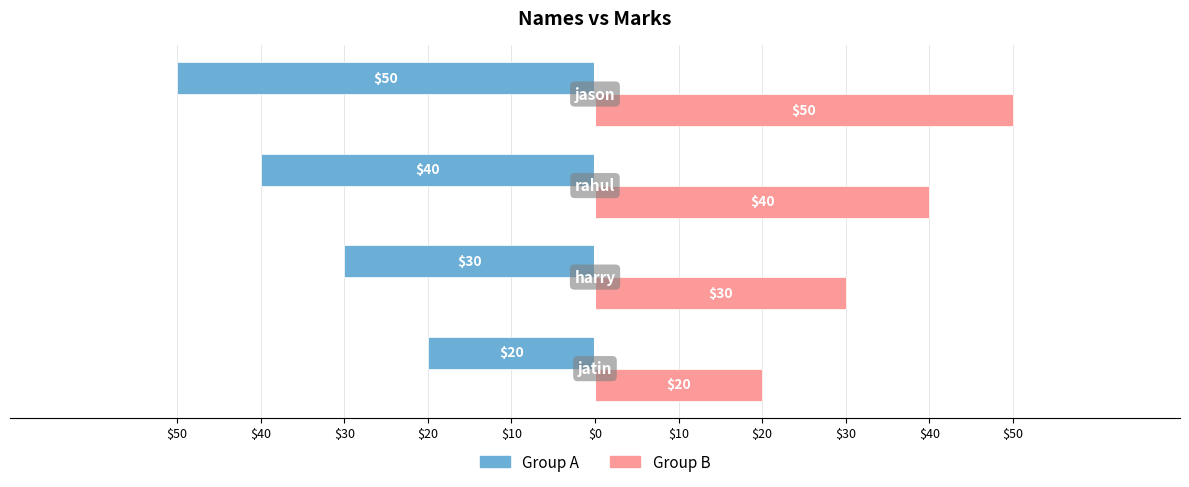

List the series in order of their peak value, highest first.

Group B, Group A